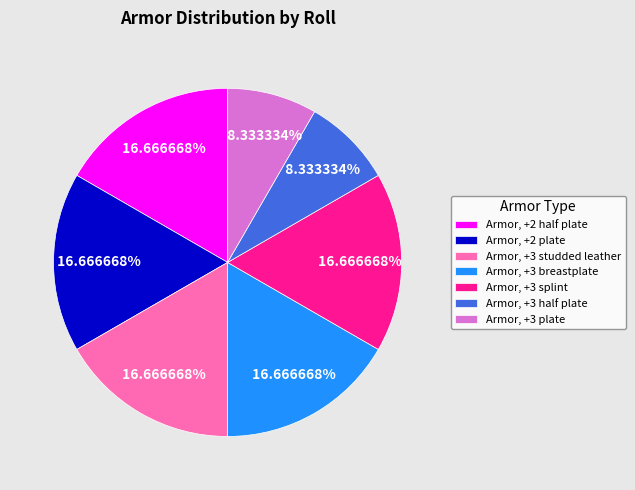

Approximately how many times larger is the value at Armor, +3 plate compared to Armor, +2 half plate?

0.5